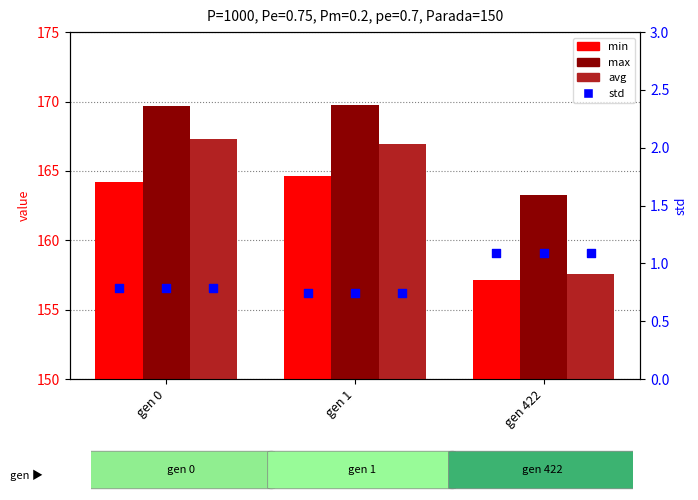

Is the value of avg at gen 0 greater than the value of max at gen 422?

Yes